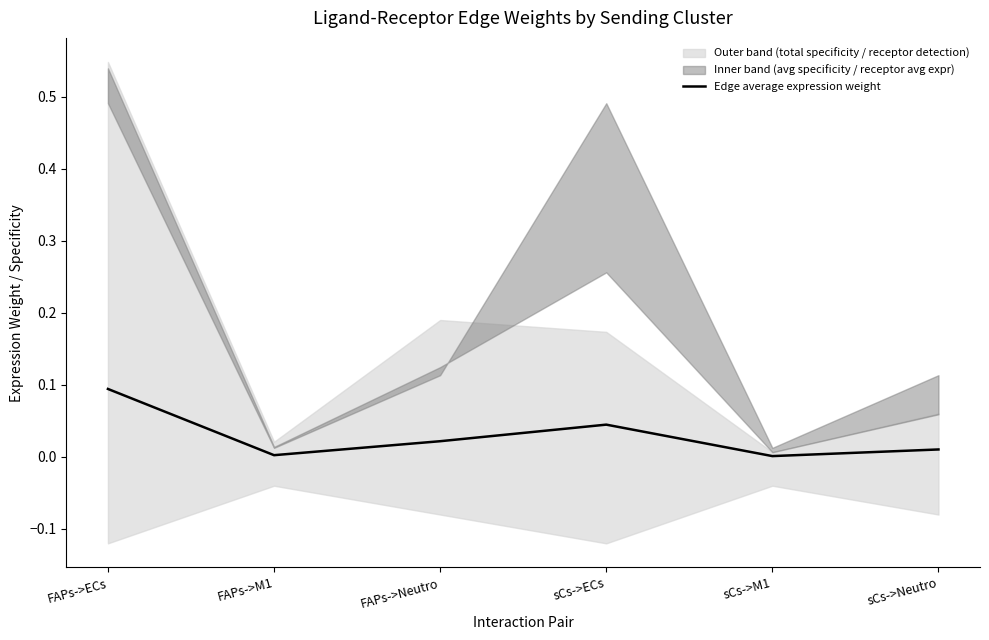

What is the value of the 1st point from the left?

0.1